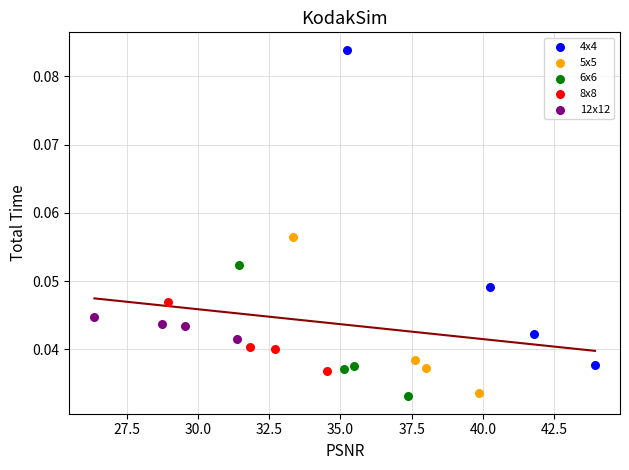

Which series contains the highest Y value?

4x4